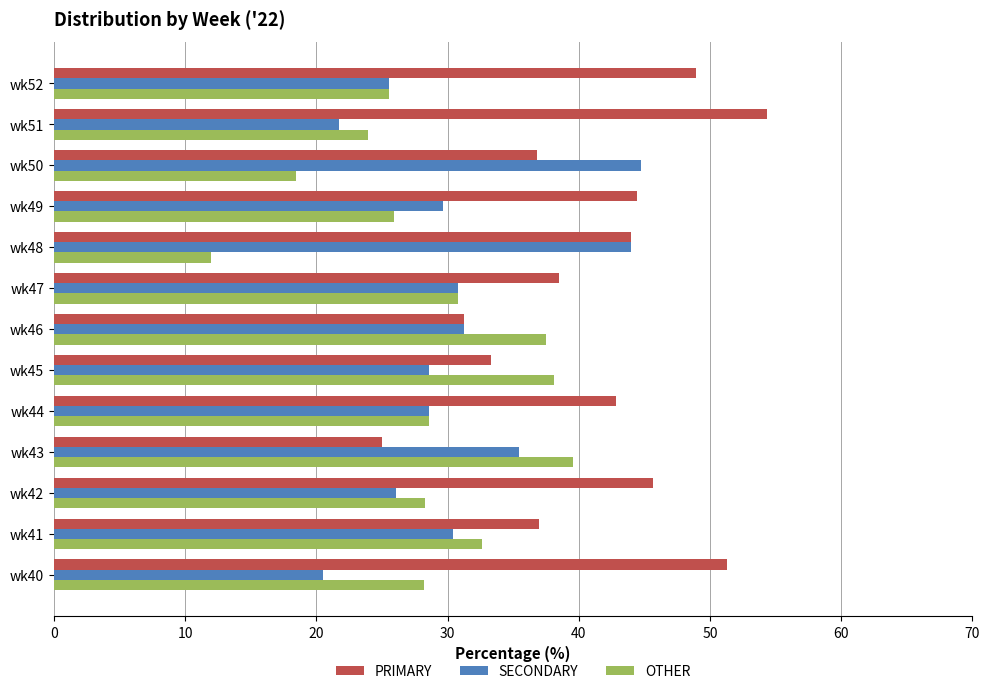

True or false: PRIMARY has a value of 67.8 at wk48.

False